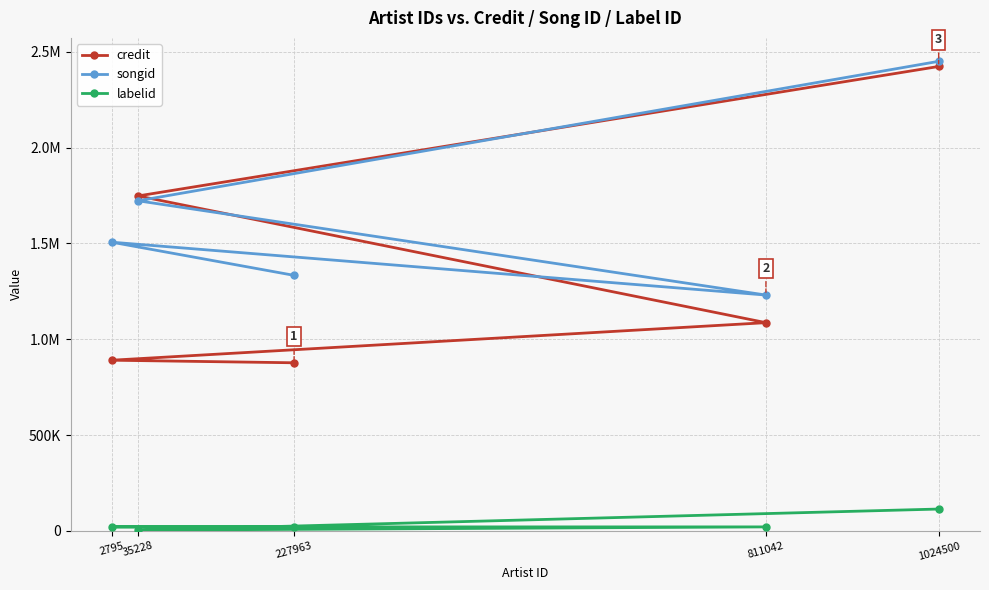

How many values in the credit series exceed 1086635?

2